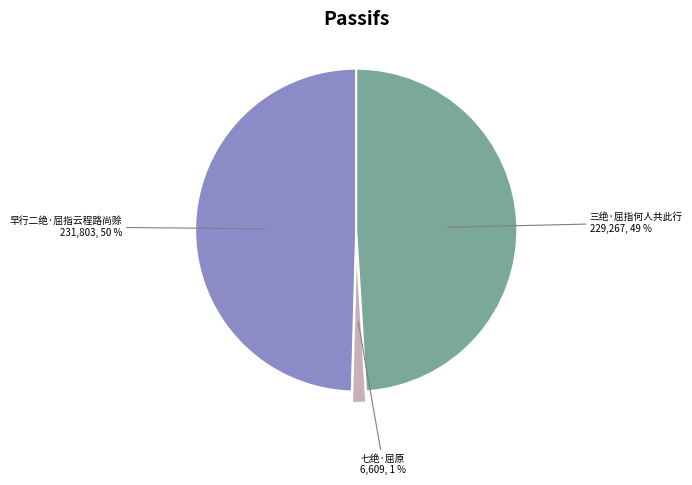

To the nearest percent, what is the average slice percentage?

33%